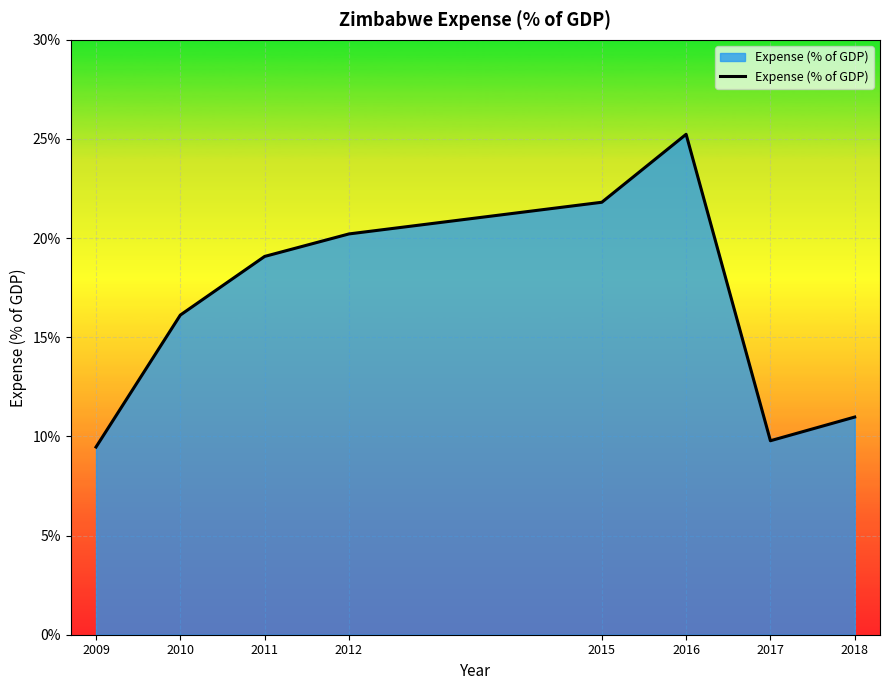

True or false: the data shows 21.3 at 2010.

False